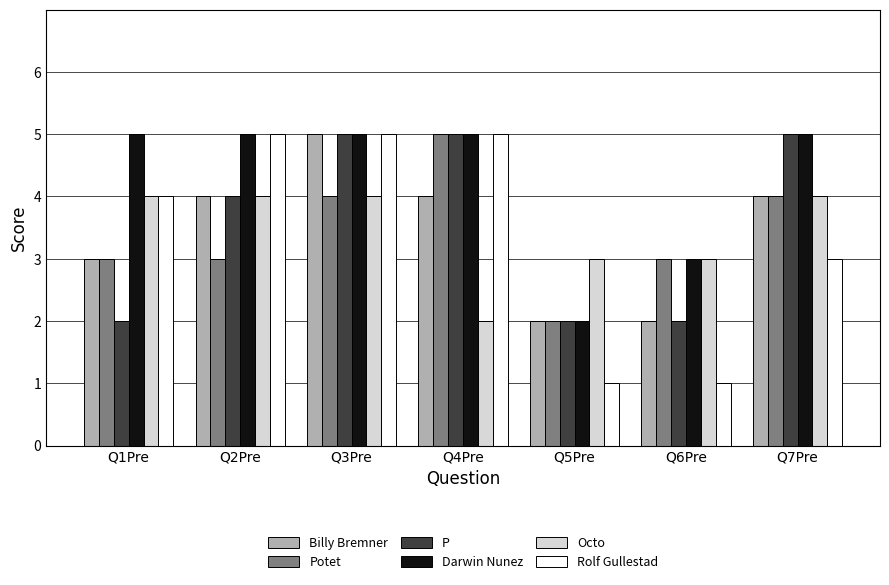

Which series has the largest total across all categories?

Darwin Nunez